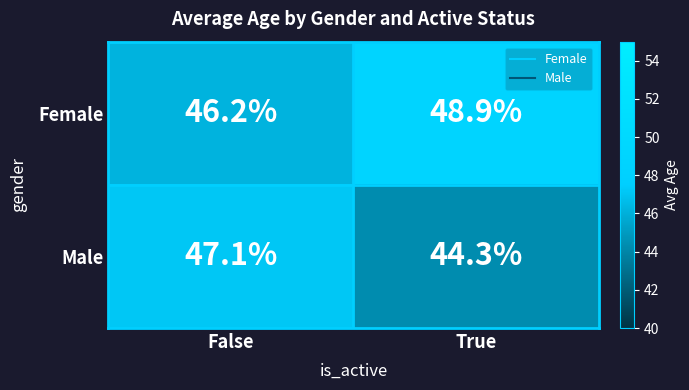

Reading right to left, what are all the values shown in this chart?

Female: 48.9	46.2
Male: 44.3	47.1